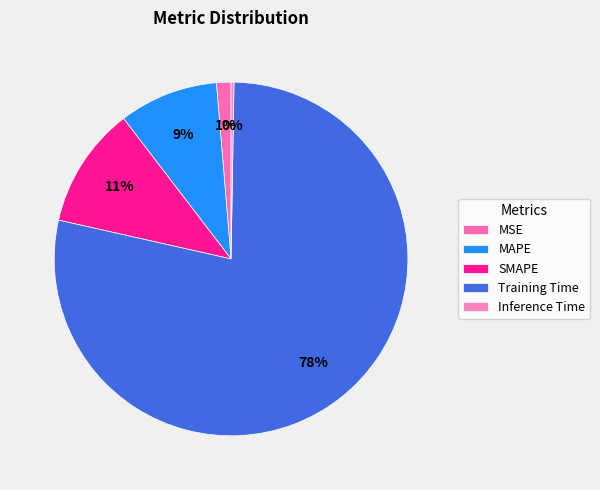

True or false: Inference Time accounts for 1% of the total.

False